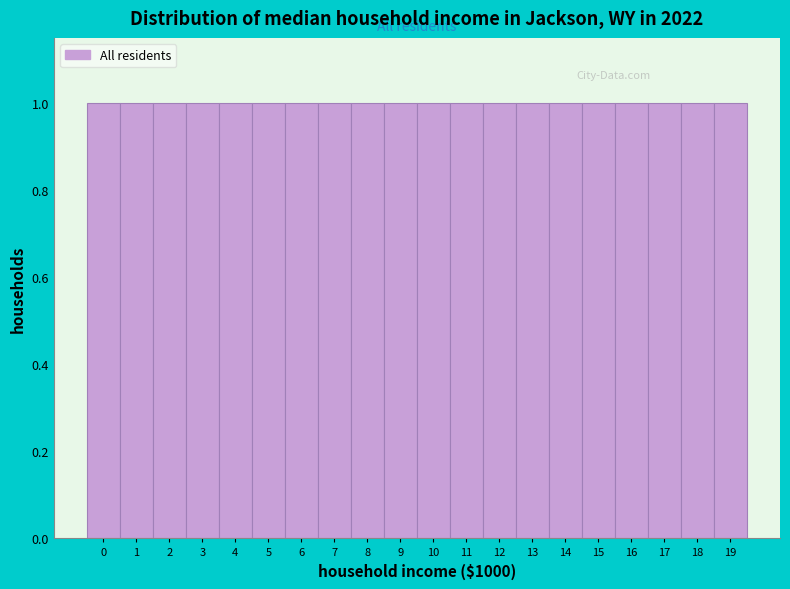

Reading left to right, transcribe this chart: for each bar, give the range it covers on the x-axis and its height. The values are not printed on the chart, so give them approximately, as read against the axis.

-0.5 to 0.5: 1
0.5 to 1.5: 1
1.5 to 2.5: 1
2.5 to 3.5: 1
3.5 to 4.5: 1
4.5 to 5.5: 1
5.5 to 6.5: 1
6.5 to 7.5: 1
7.5 to 8.5: 1
8.5 to 9.5: 1
9.5 to 10.5: 1
10.5 to 11.5: 1
11.5 to 12.5: 1
12.5 to 13.5: 1
13.5 to 14.5: 1
14.5 to 15.5: 1
15.5 to 16.5: 1
16.5 to 17.5: 1
17.5 to 18.5: 1
18.5 to 19.5: 1